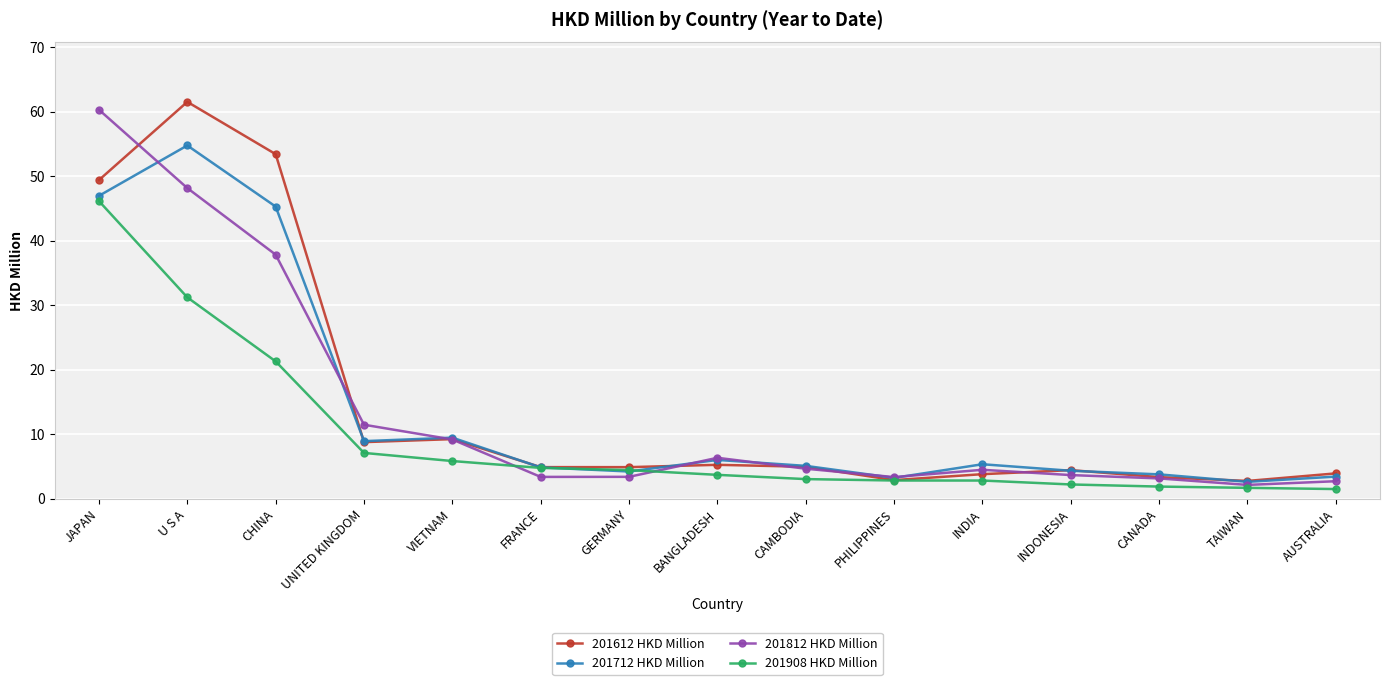

What are all the series names shown in the legend?

201612 HKD Million, 201712 HKD Million, 201812 HKD Million, 201908 HKD Million